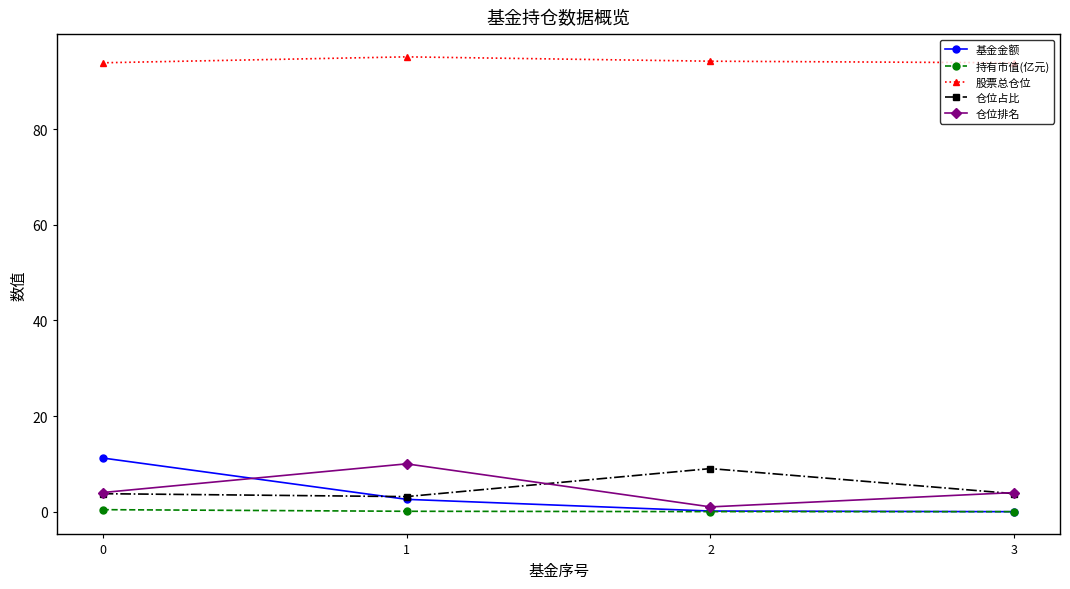

Which series has the largest total across all categories?

股票总仓位